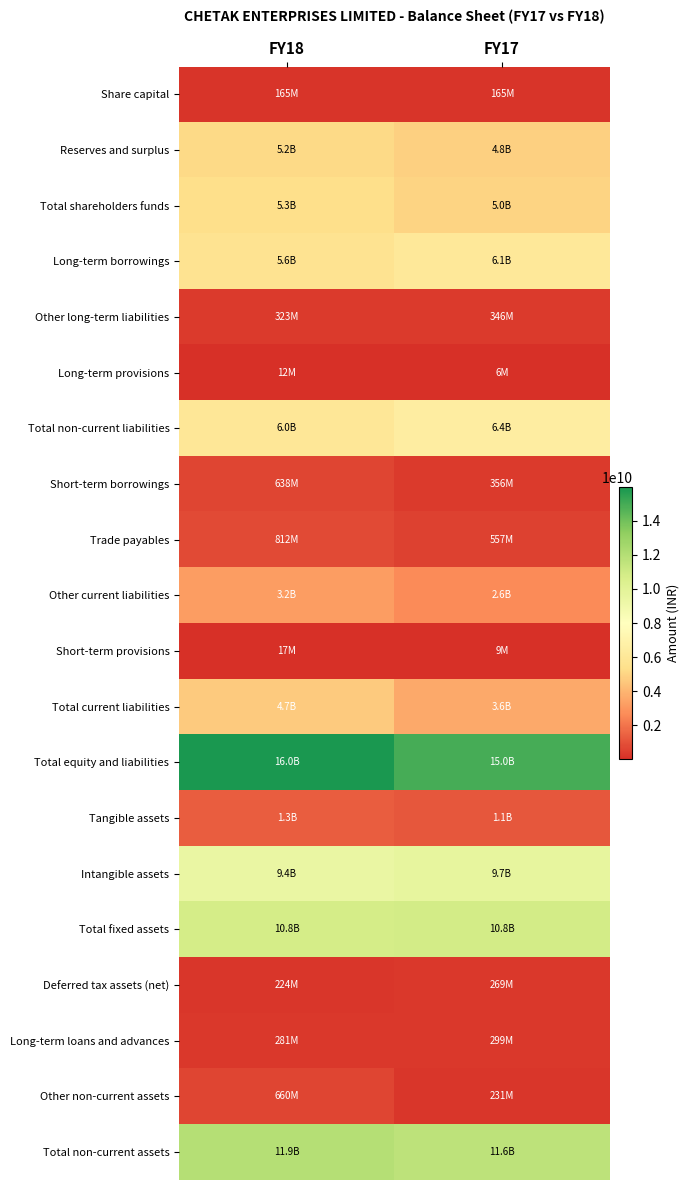

Rank the series by their maximum value, from highest to lowest.

Total equity and liabilities, Total non-current assets, Total fixed assets, Intangible assets, Total non-current liabilities, Long-term borrowings, Total shareholders funds, Reserves and surplus, Total current liabilities, Other current liabilities, Tangible assets, Trade payables, Other non-current assets, Short-term borrowings, Other long-term liabilities, Long-term loans and advances, Deferred tax assets (net), Share capital, Short-term provisions, Long-term provisions